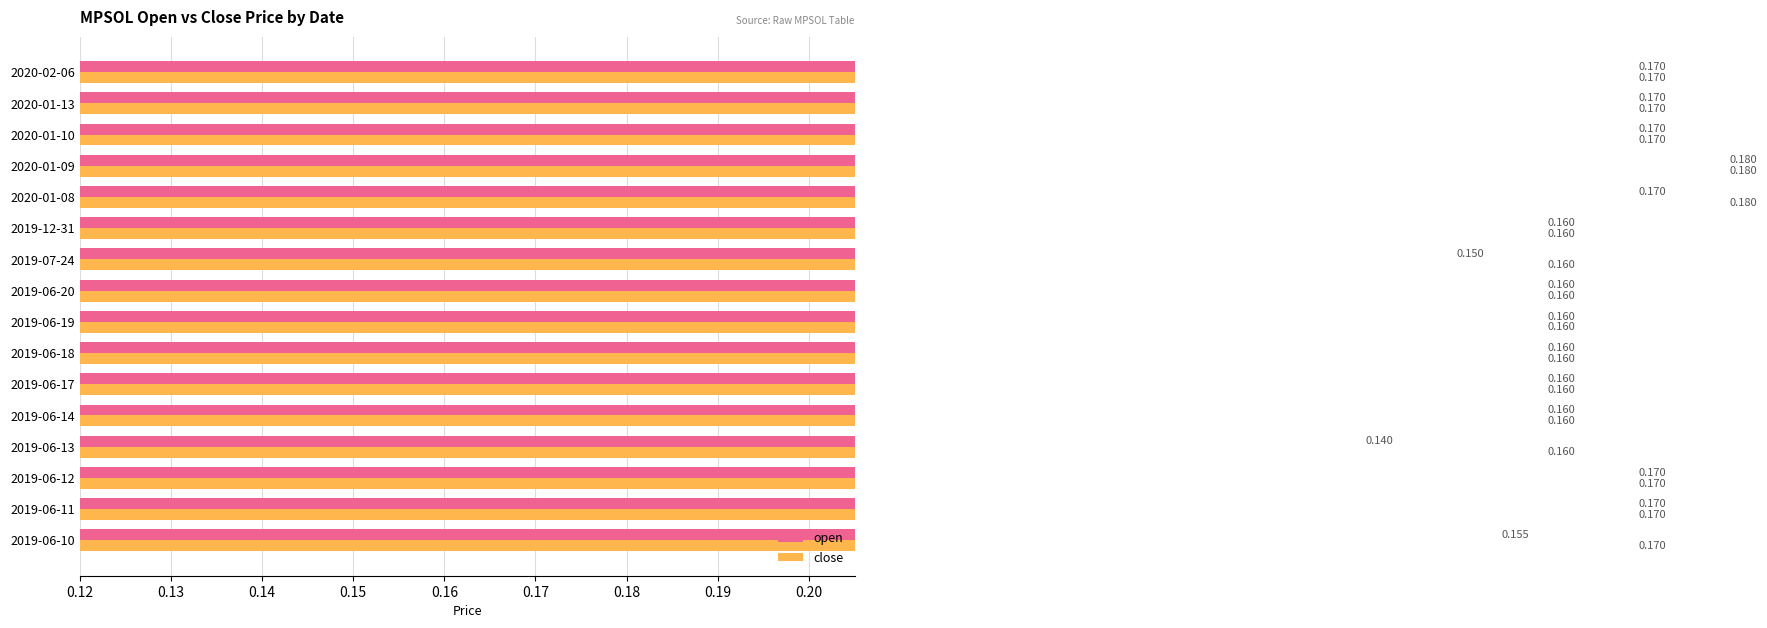

Which series has the largest total across all categories?

close